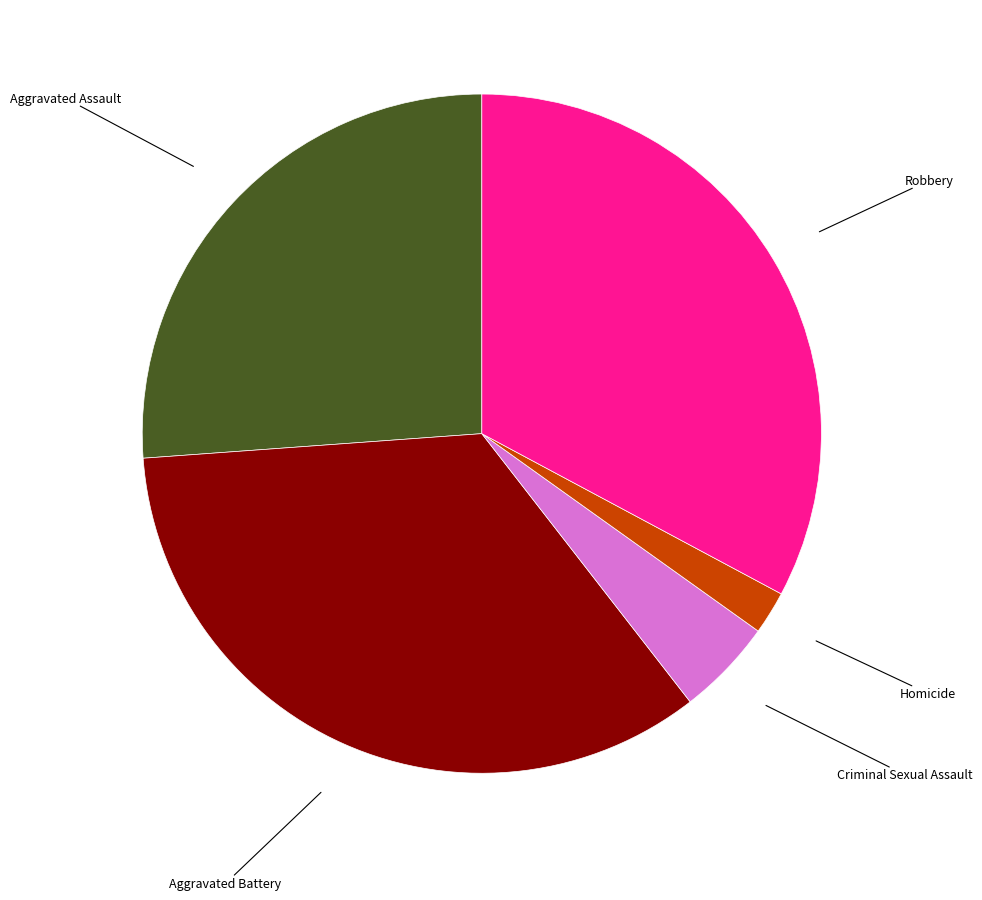

Is there any slice that represents more than half of the pie?

No